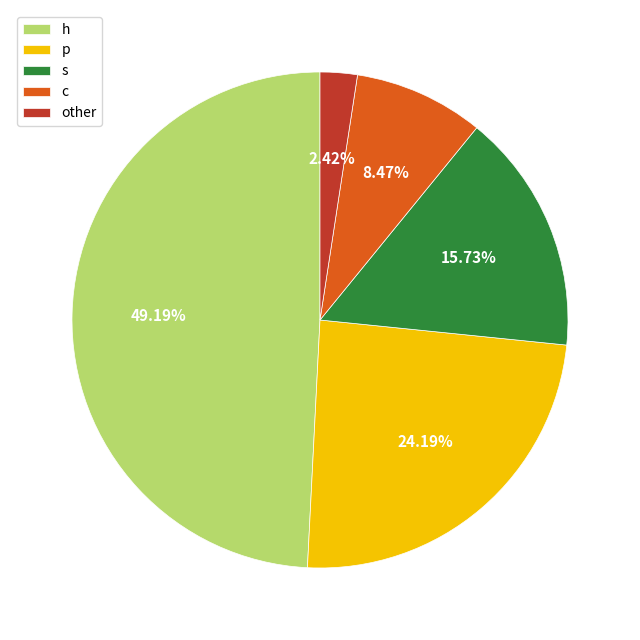

Rank the categories by value from highest to lowest.

h, p, s, c, other